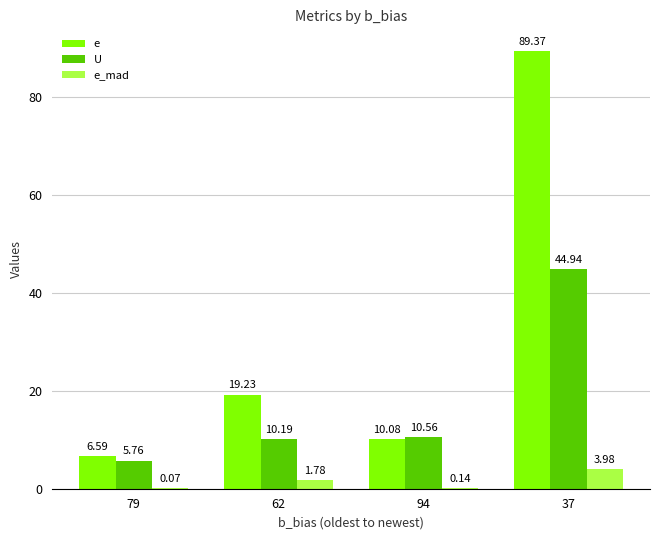

Is the value of U at 79 greater than the value of e at 79?

No